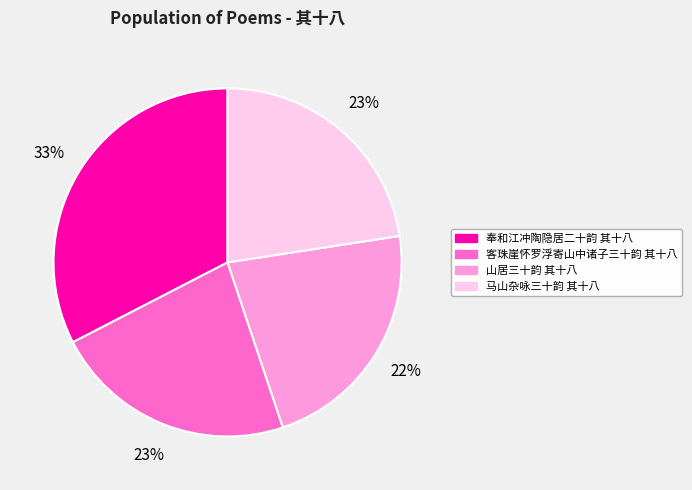

Is it true that 马山杂咏三十韵 其十八 is 31% of the pie?

False